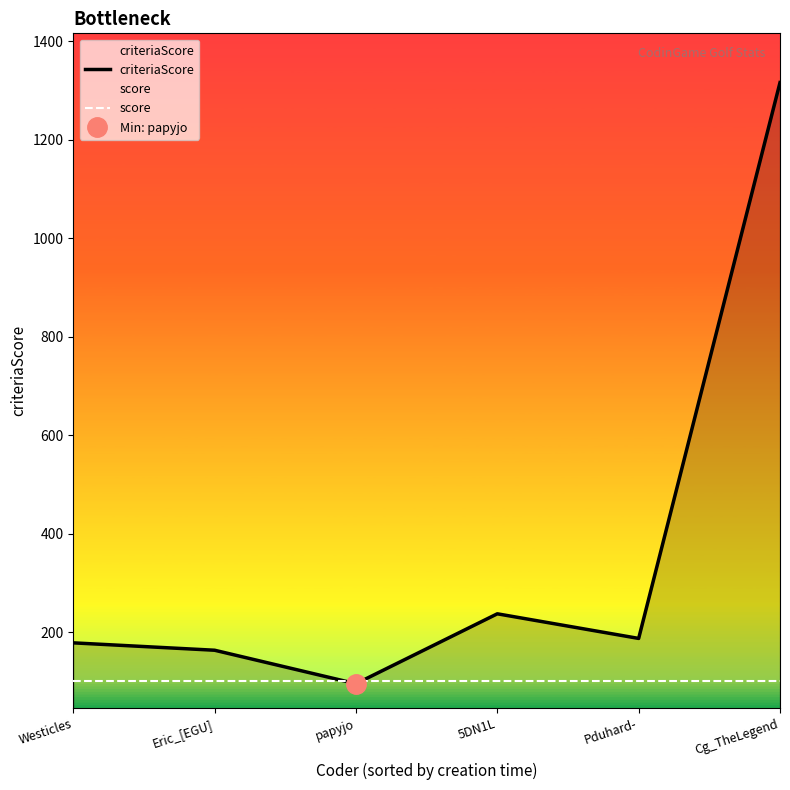

Rank the series by their average value, from lowest to highest.

score, criteriaScore